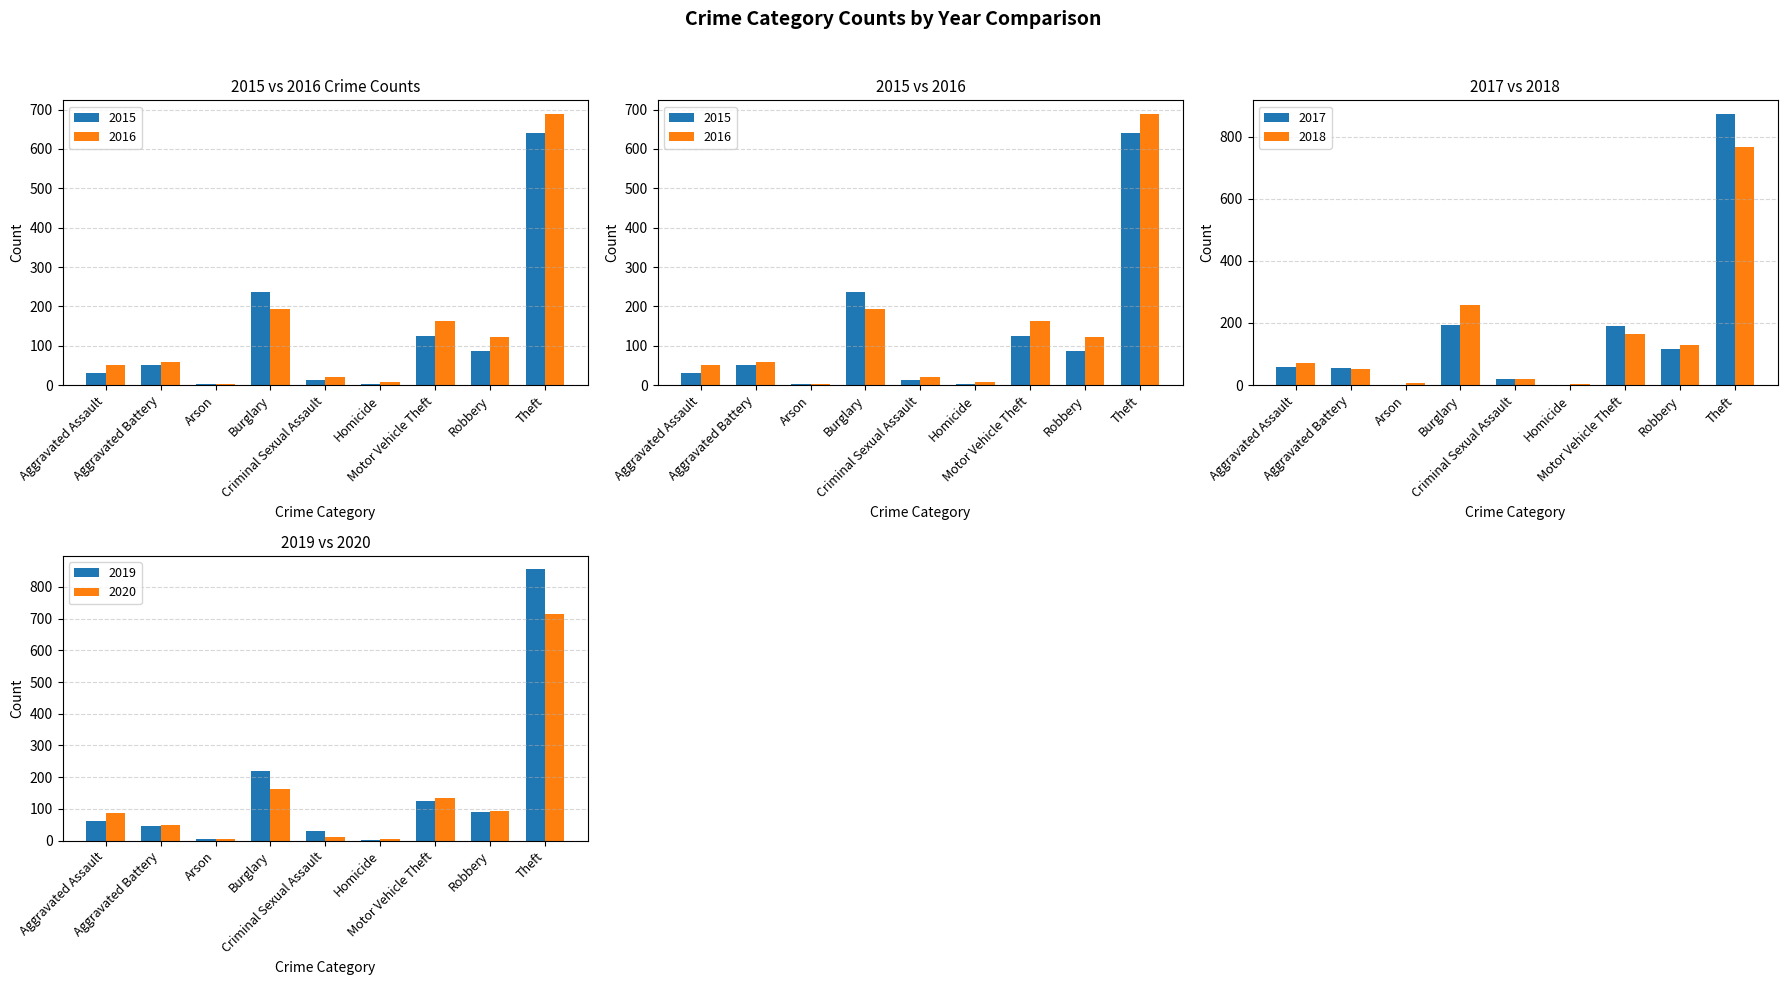

At which category is the sum across all series the highest?

Theft